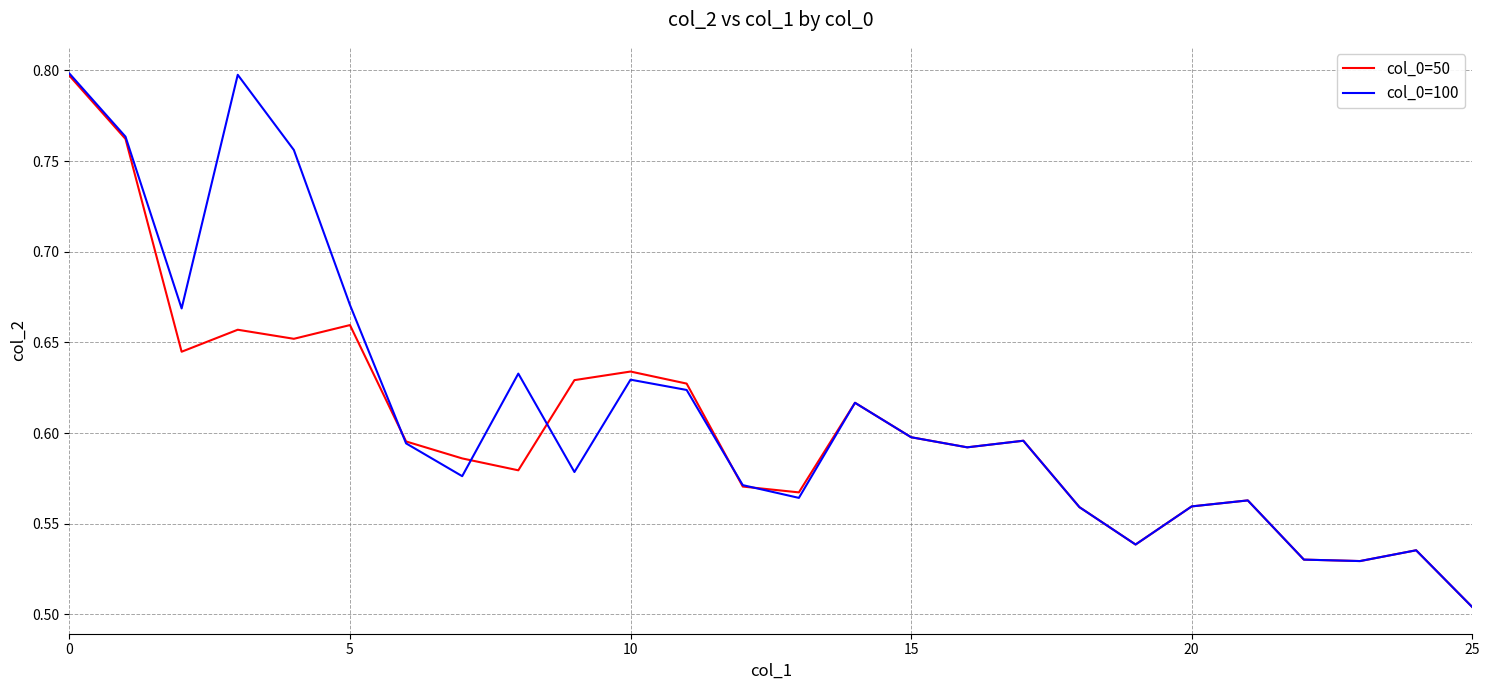

Which series has the widest spread of values?

col_0=100